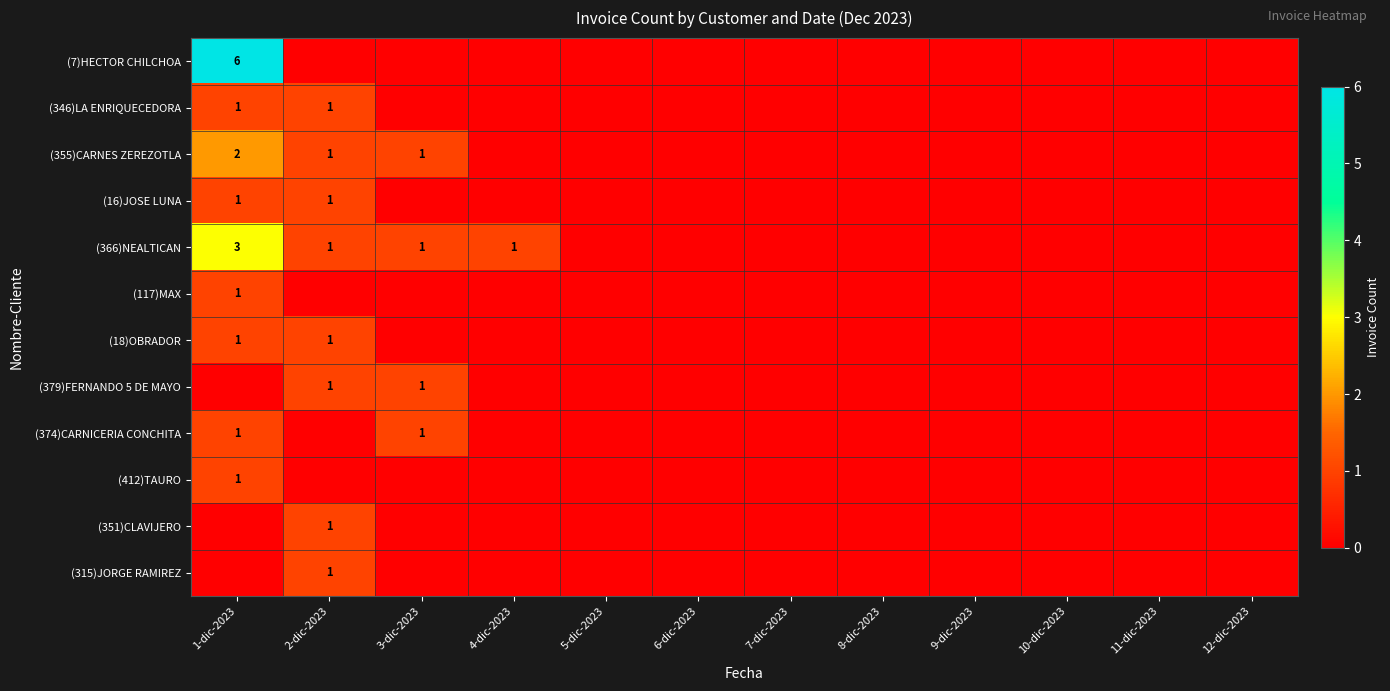

The value of (18)OBRADOR at 1-dic-2023 is 2. True or false?

False